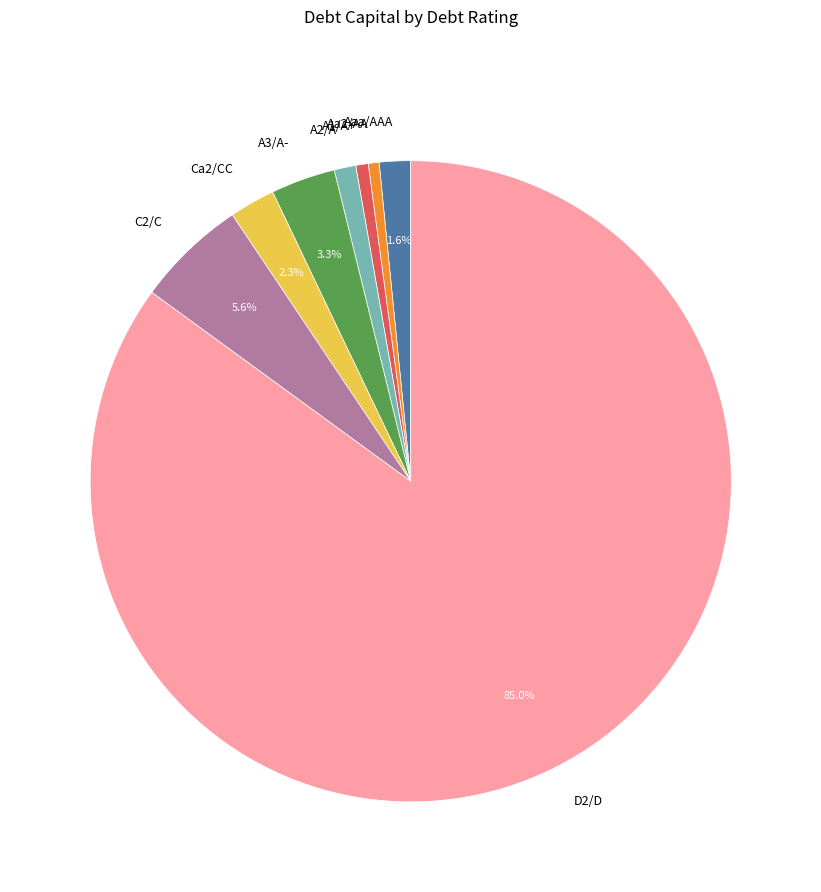

To the nearest percent, what is the difference between the largest and smallest slice percentages?

84%